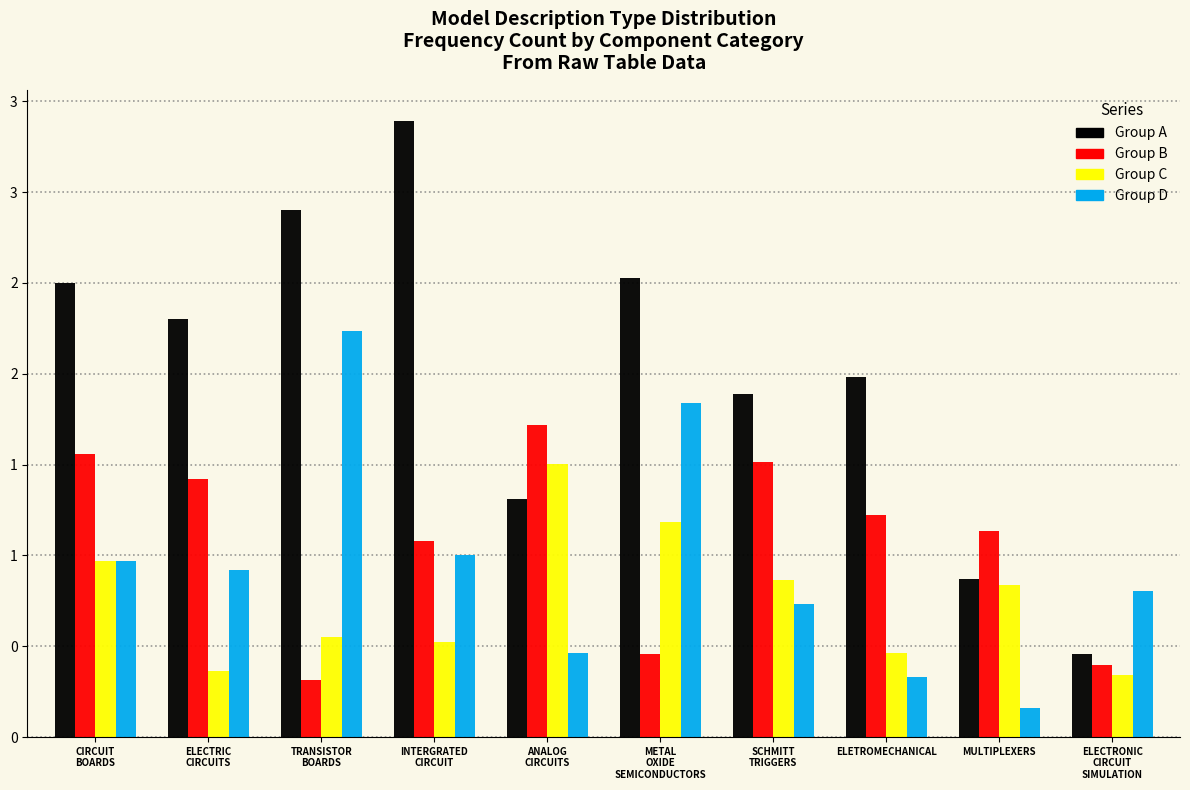

Are the bars horizontal?

No